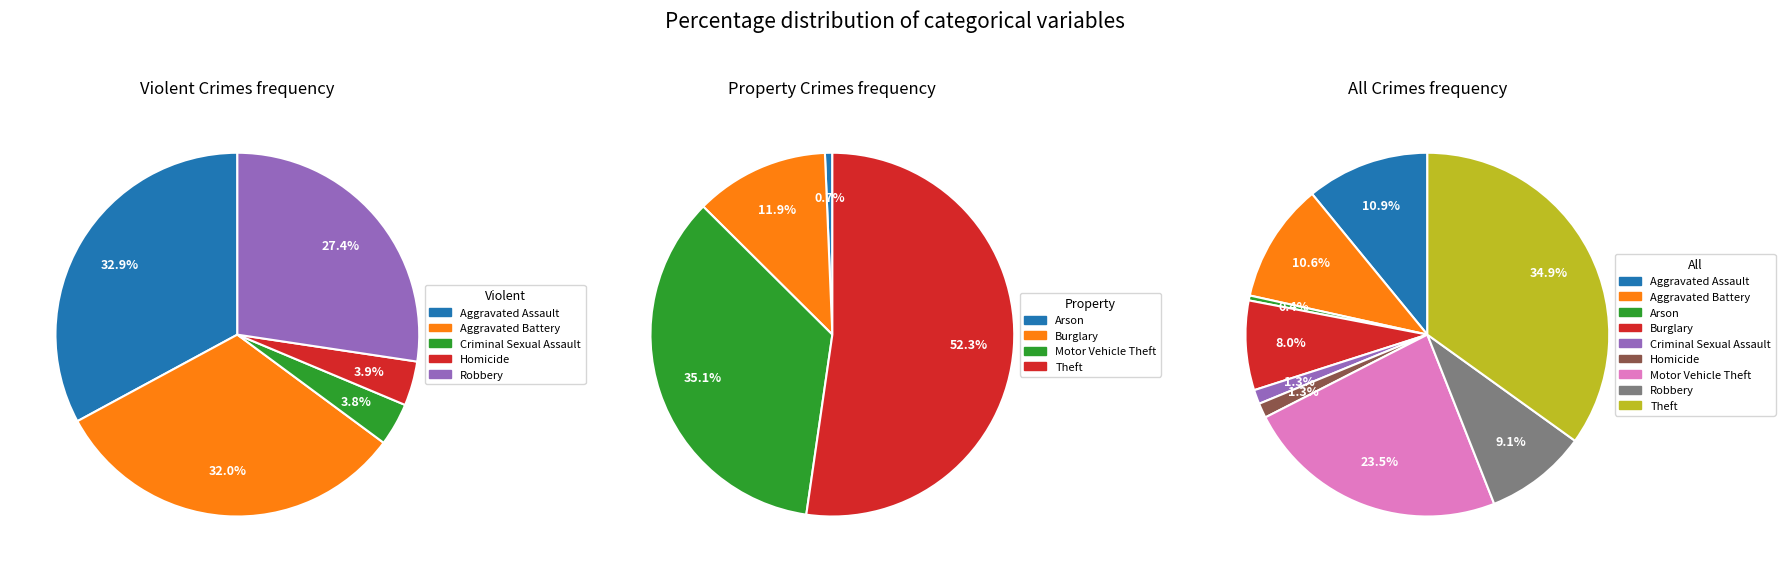

Is Robbery the majority of the pie?

No